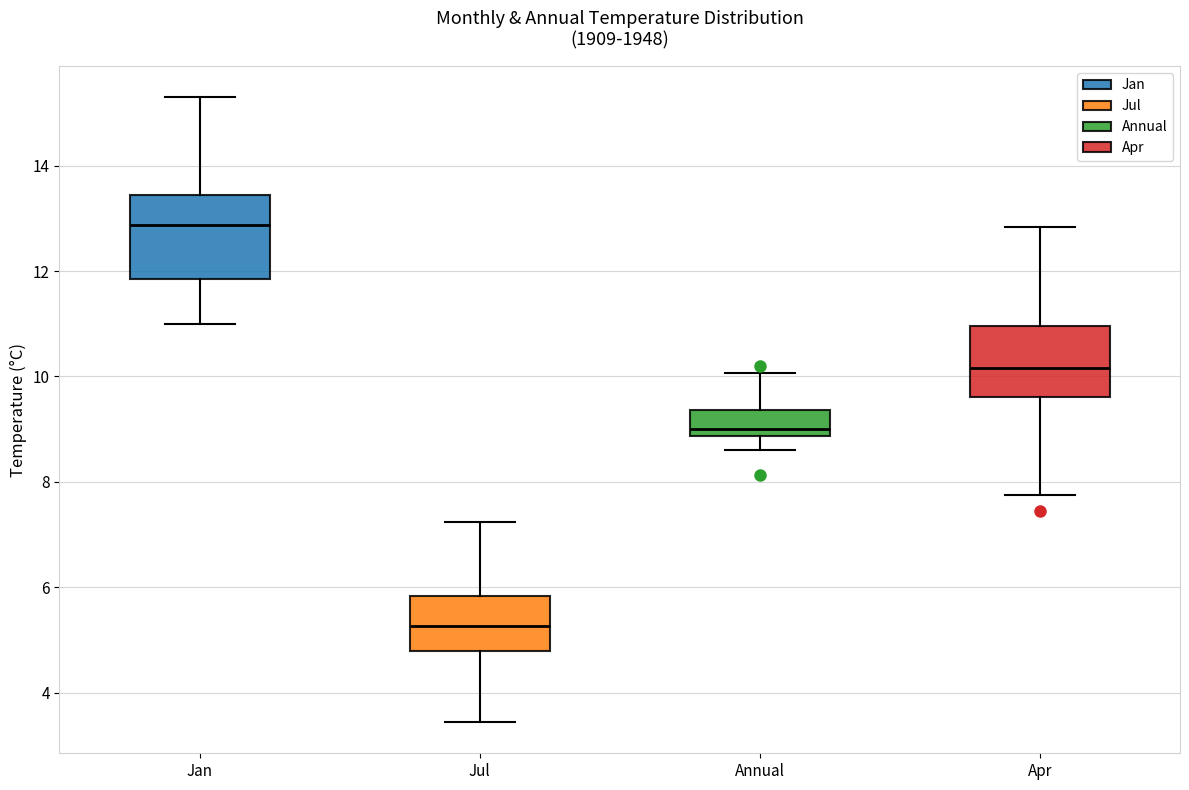

Reading left to right, transcribe this box plot: for each box, give where its median line is, the range the box spans, and where its two whiskers end, as read against the y-axis. The values are not printed on the chart, so give them approximately, as read against the axis.

Jan: median 12.8, box 11.8 to 13.4, whiskers 11.0 to 15.4
Jul: median 5.2, box 4.8 to 5.8, whiskers 3.4 to 7.2
Annual: median 9.0, box 8.8 to 9.4, whiskers 8.6 to 10.0
Apr: median 10.2, box 9.6 to 11.0, whiskers 7.8 to 12.8